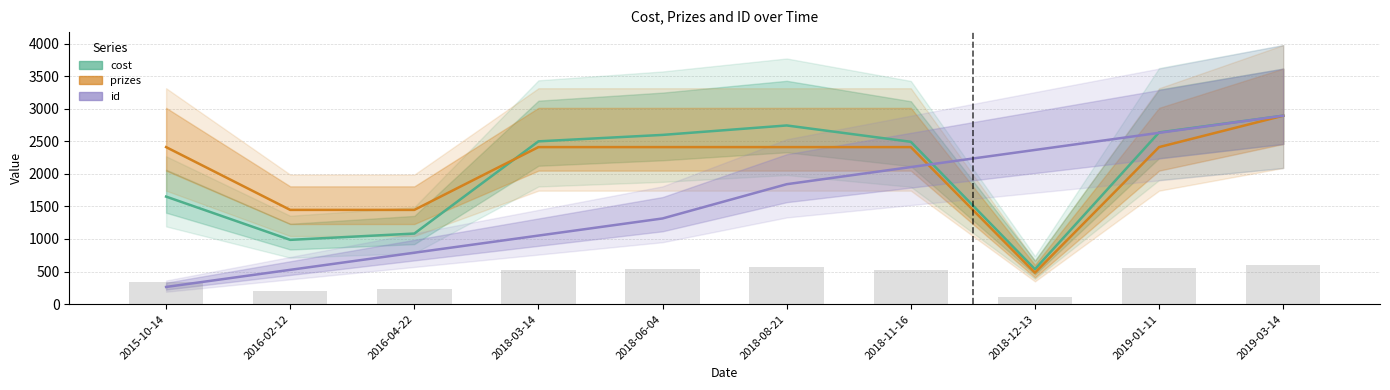

Rank the series at 2015-10-14 from lowest to highest value.

id, cost, prizes